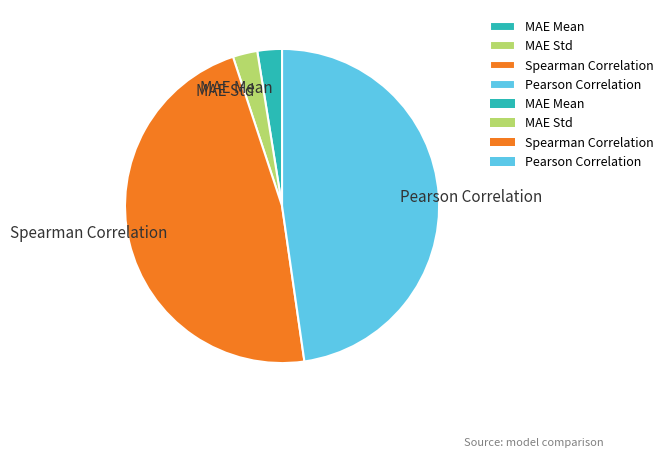

The MAE Mean slice represents 8% of the pie. True or false?

False